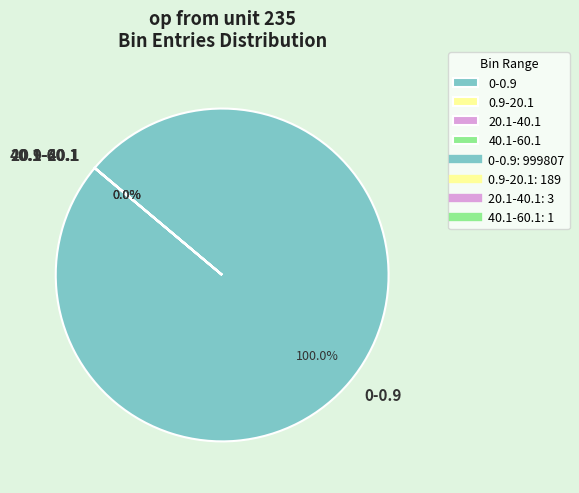

Which category has the biggest portion of the pie?

0-0.9